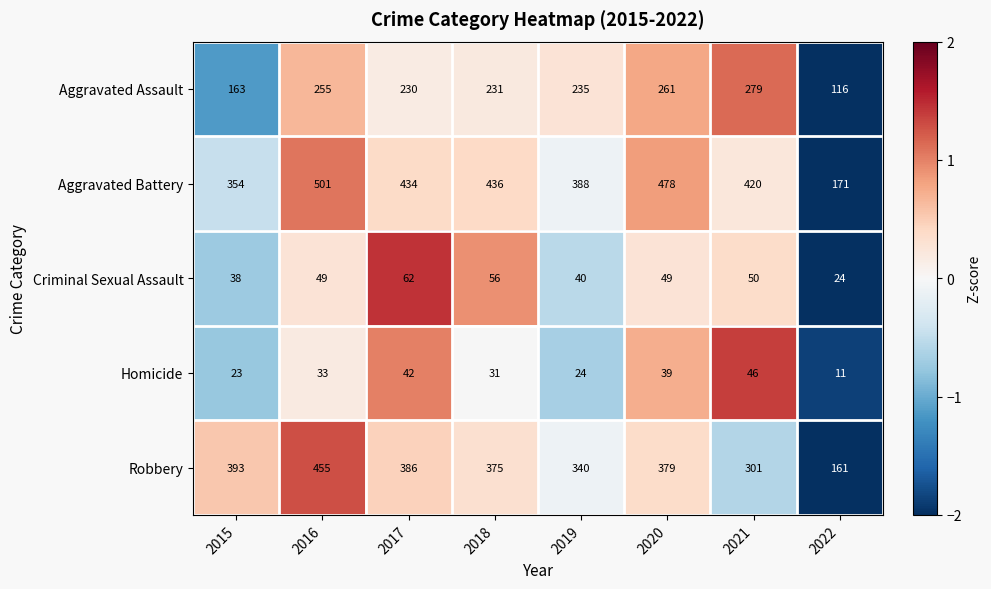

What is the sum of the Aggravated Battery values at 2021 and 2016?

921